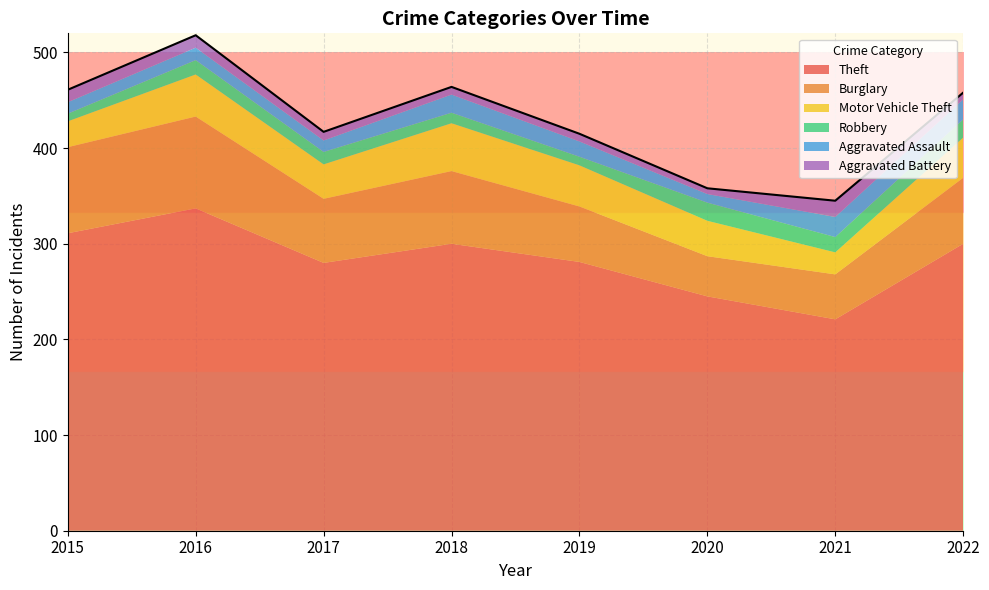

What is the value of the Aggravated Battery point at the 5th from the left?

8